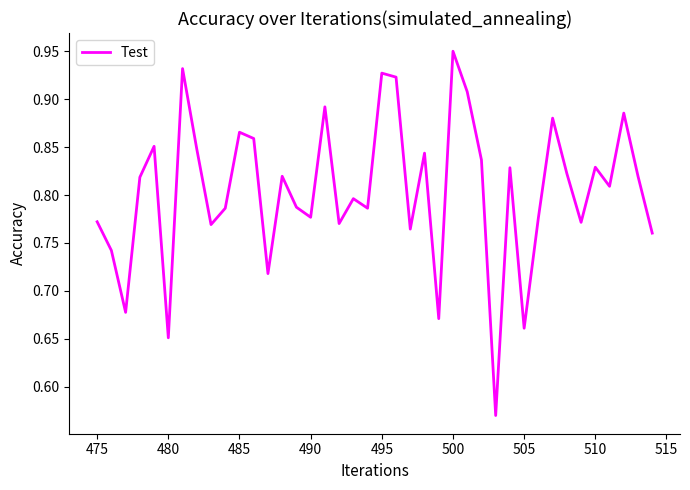

What is the difference between the maximum and minimum values?

0.4